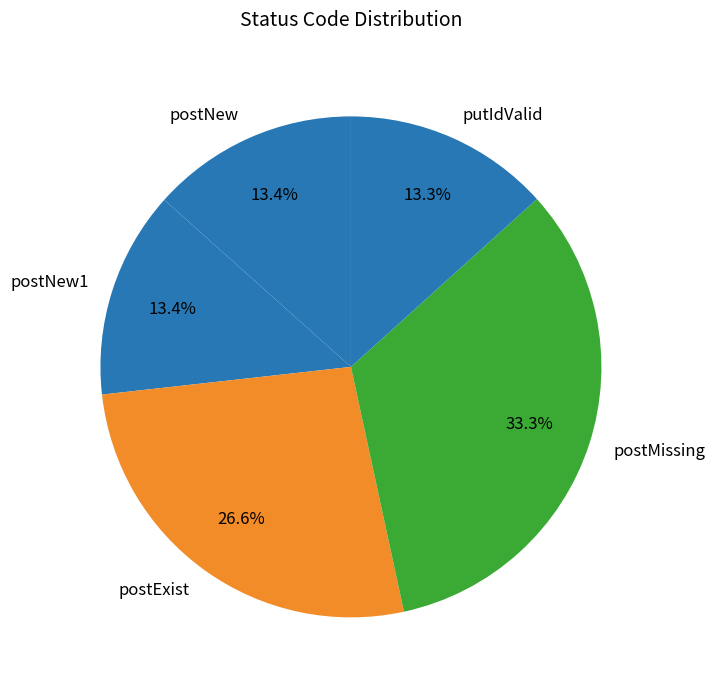

How many segments does this pie chart have?

5